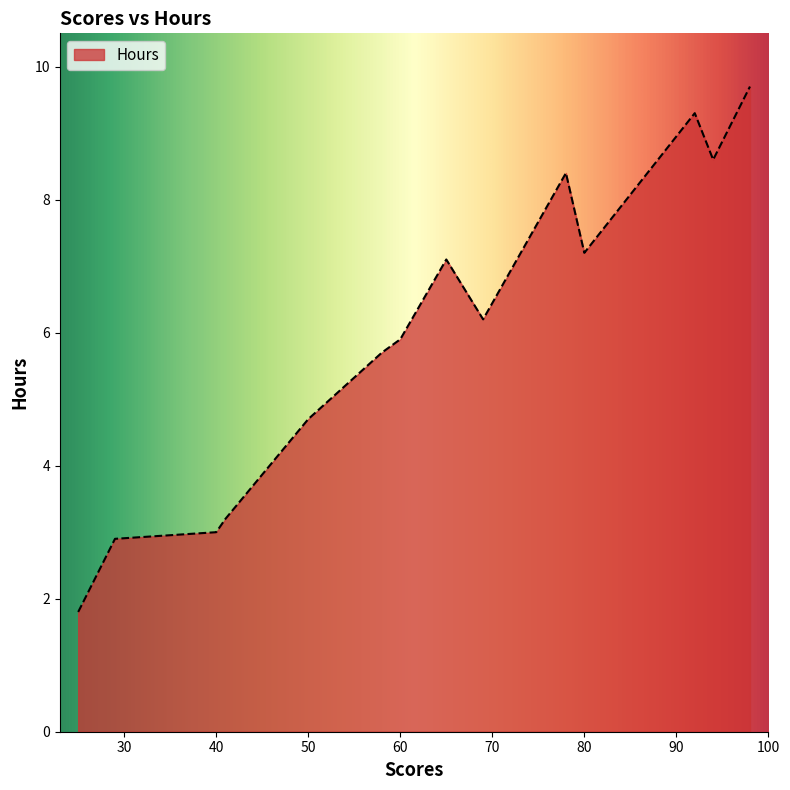

What is the greatest value displayed?

9.7